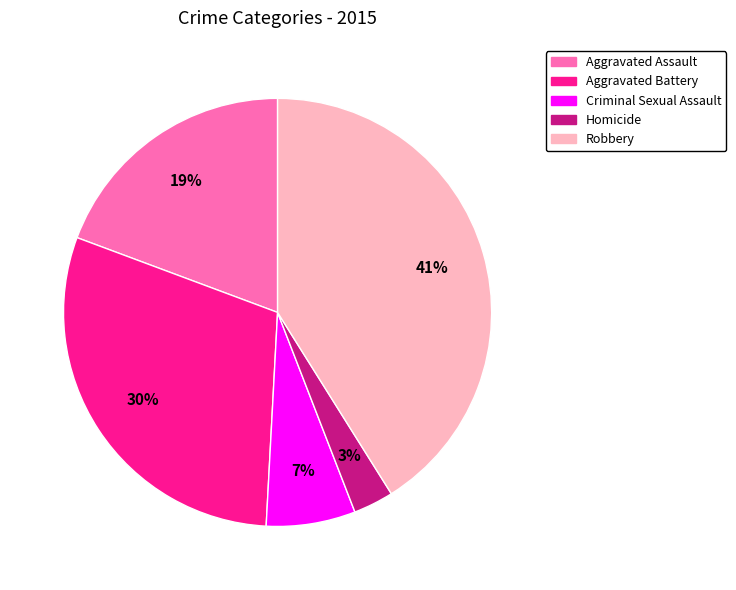

Count the number of slices in the pie.

5